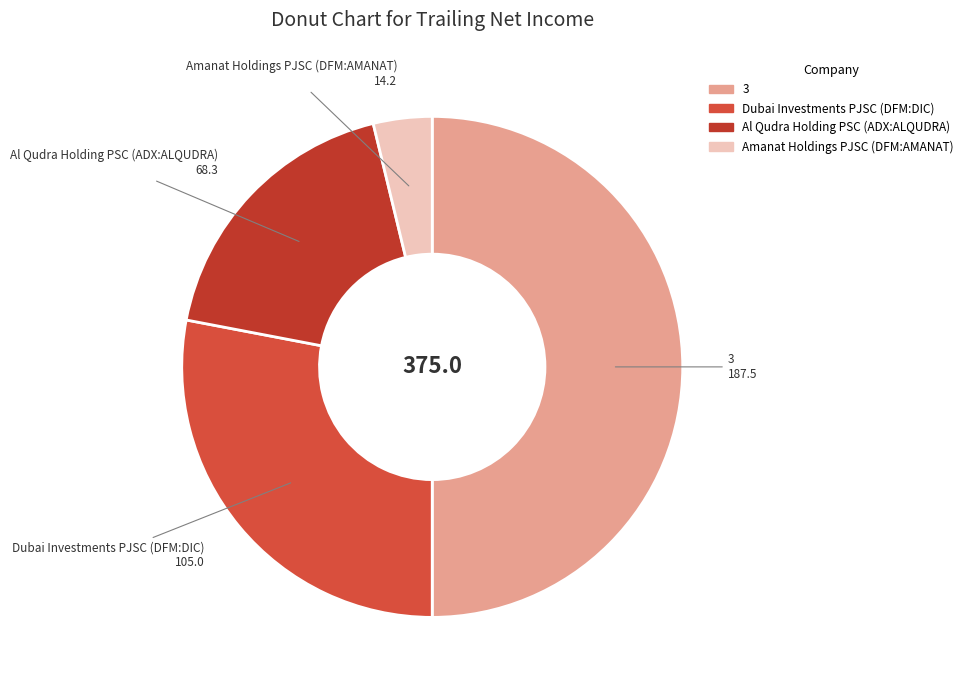

Which slice is the largest?

3